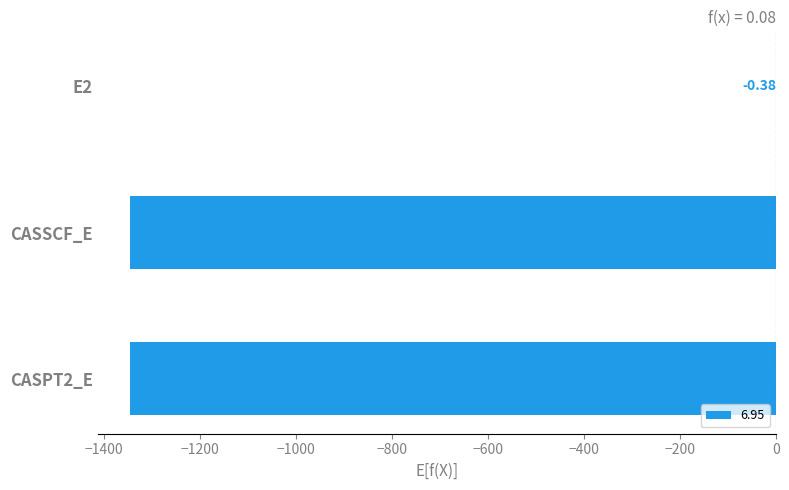

Count the number of values greater than -1345.

1